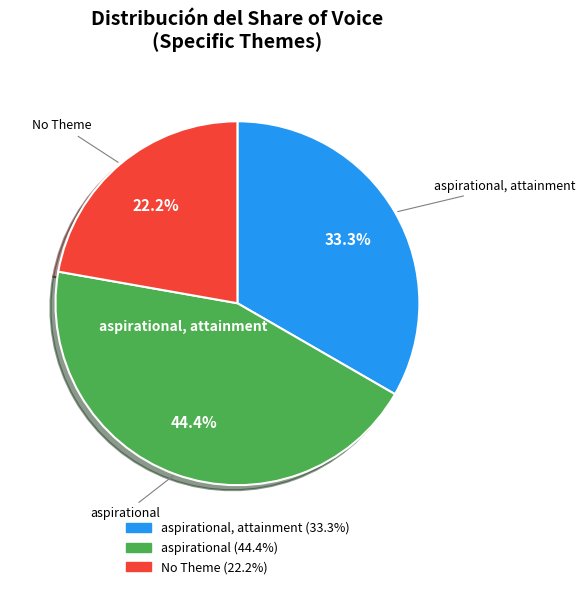

Is there a majority slice in this chart?

No